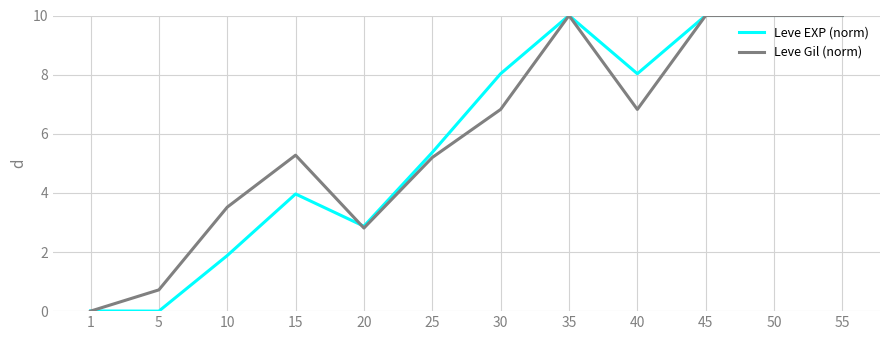

The value of Leve Gil (norm) at 20 is 2.8. True or false?

True